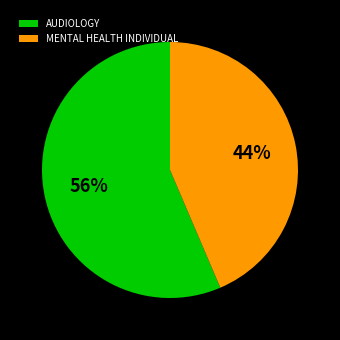

Count the number of slices in the pie.

2